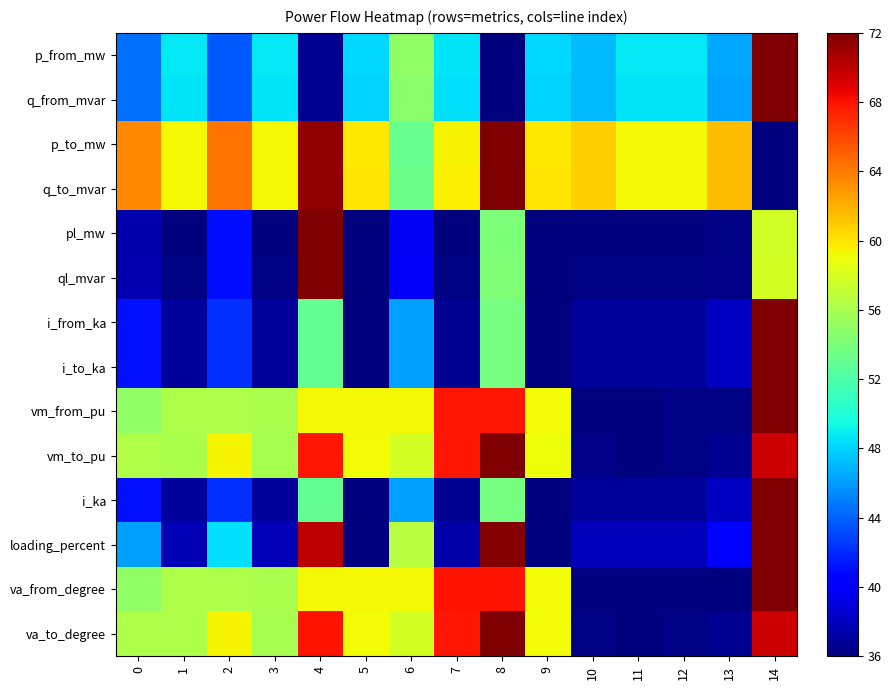

Reading left to right, transcribe all the data shown in this chart.

p_from_mw: 0=44.5	1=48.7	2=43.7	3=48.7	4=36.6	5=48.1	6=54.9	7=48.5	8=36.0	9=48.1	10=47.2	11=48.7	12=48.7	13=46.4	14=72.0
q_from_mvar: 0=44.4	1=48.6	2=43.7	3=48.6	4=36.7	5=48.0	6=54.6	7=48.4	8=36.0	9=48.0	10=47.1	11=48.6	12=48.6	13=46.4	14=72.0
p_to_mw: 0=63.5	1=59.3	2=64.3	3=59.3	4=71.4	5=59.9	6=53.1	7=59.4	8=72.0	9=59.9	10=60.8	11=59.2	12=59.2	13=61.6	14=36.0
q_to_mvar: 0=63.5	1=59.3	2=64.3	3=59.3	4=71.4	5=59.9	6=53.3	7=59.5	8=72.0	9=59.9	10=60.8	11=59.3	12=59.3	13=61.6	14=36.0
pl_mw: 0=37.5	1=36.0	2=40.9	3=36.0	4=72.0	5=36.0	6=39.8	7=36.0	8=54.1	9=36.0	10=36.0	11=36.0	12=36.0	13=36.2	14=57.8
ql_mvar: 0=37.7	1=36.2	2=41.0	3=36.2	4=72.0	5=36.0	6=39.9	7=36.2	8=54.2	9=36.1	10=36.2	11=36.2	12=36.2	13=36.3	14=57.9
i_from_ka: 0=41.1	1=36.9	2=42.2	3=36.9	4=52.9	5=36.0	6=46.2	7=36.7	8=53.8	9=36.0	10=36.9	11=36.9	12=36.9	13=38.1	14=72.0
i_to_ka: 0=41.1	1=36.9	2=42.2	3=36.9	4=52.9	5=36.0	6=46.2	7=36.7	8=53.8	9=36.0	10=36.9	11=36.9	12=36.9	13=38.1	14=72.0
vm_from_pu: 0=55.0	1=56.2	2=56.2	3=56.0	4=59.3	5=59.3	6=59.3	7=67.8	8=67.8	9=59.1	10=36.0	11=36.0	12=36.2	13=36.2	14=72.0
vm_to_pu: 0=56.3	1=56.1	2=59.4	3=55.9	4=67.8	5=59.2	6=57.8	7=67.8	8=72.0	9=59.0	10=36.3	11=36.0	12=36.2	13=36.7	14=69.6
i_ka: 0=41.1	1=36.9	2=42.2	3=36.9	4=52.9	5=36.0	6=46.2	7=36.7	8=53.8	9=36.0	10=36.9	11=36.9	12=36.9	13=38.1	14=72.0
loading_percent: 0=46.2	1=37.8	2=48.5	3=37.8	4=70.0	5=36.0	6=56.6	7=37.3	8=71.9	9=36.0	10=37.9	11=37.9	12=37.9	13=40.3	14=72.0
va_from_degree: 0=55.0	1=56.2	2=56.2	3=56.1	4=59.3	5=59.3	6=59.3	7=67.9	8=67.9	9=59.1	10=36.0	11=36.0	12=36.1	13=36.1	14=72.0
va_to_degree: 0=56.2	1=56.1	2=59.4	3=55.9	4=67.9	5=59.2	6=57.9	7=67.9	8=72.0	9=59.1	10=36.2	11=36.0	12=36.1	13=36.6	14=69.6